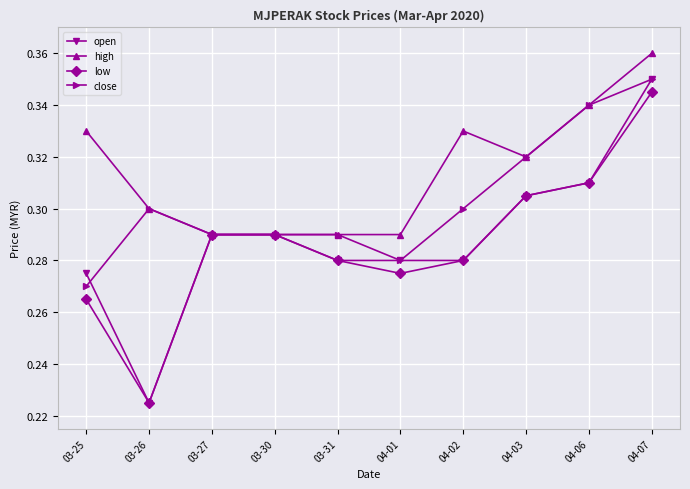

Which series has the widest spread of values?

open